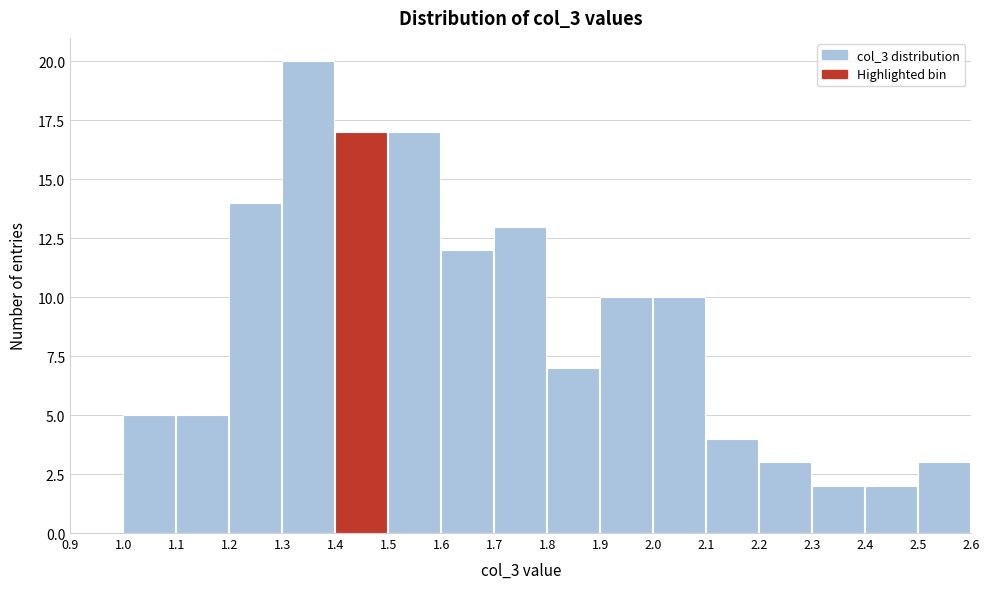

Over which range of the x-axis is the bar tallest?

1.3 to 1.4